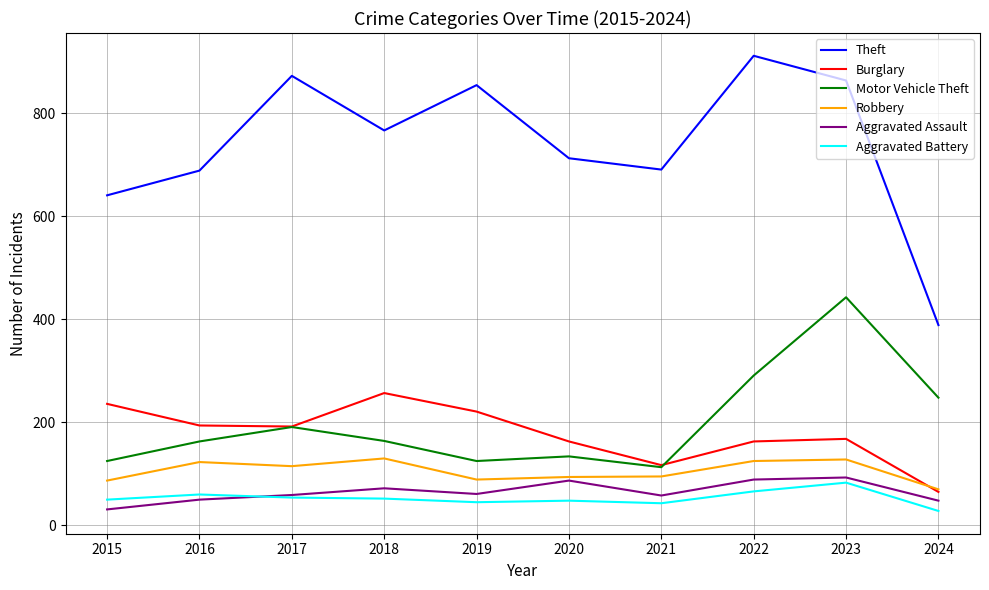

Count the number of categories in the chart.

10